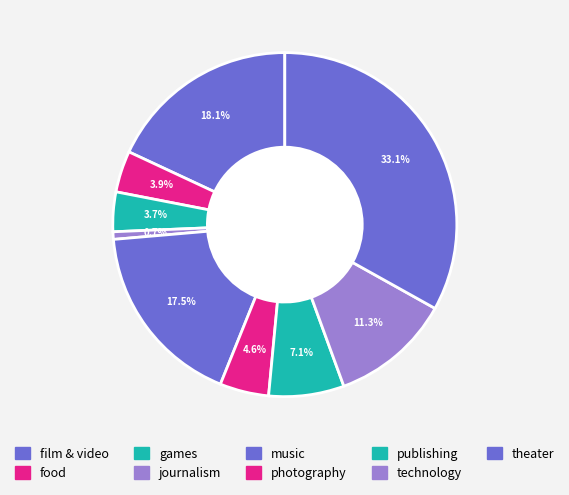

Which slice is the largest?

theater